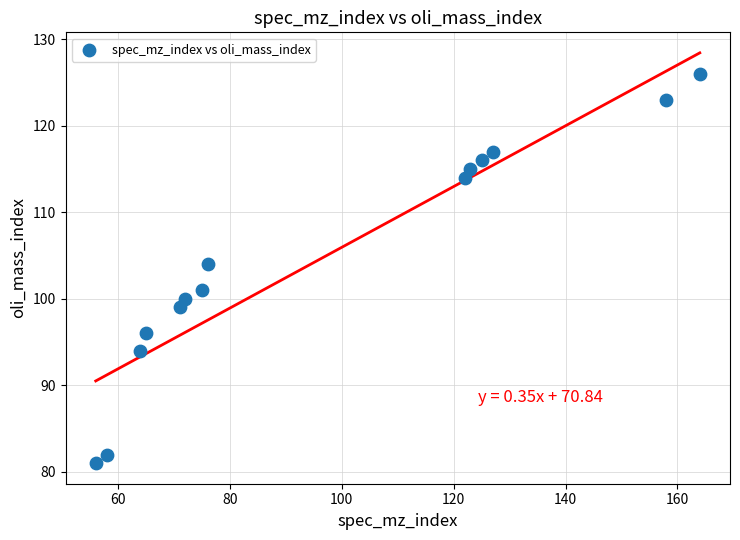

What is the range of Y values (max minus min)?

45